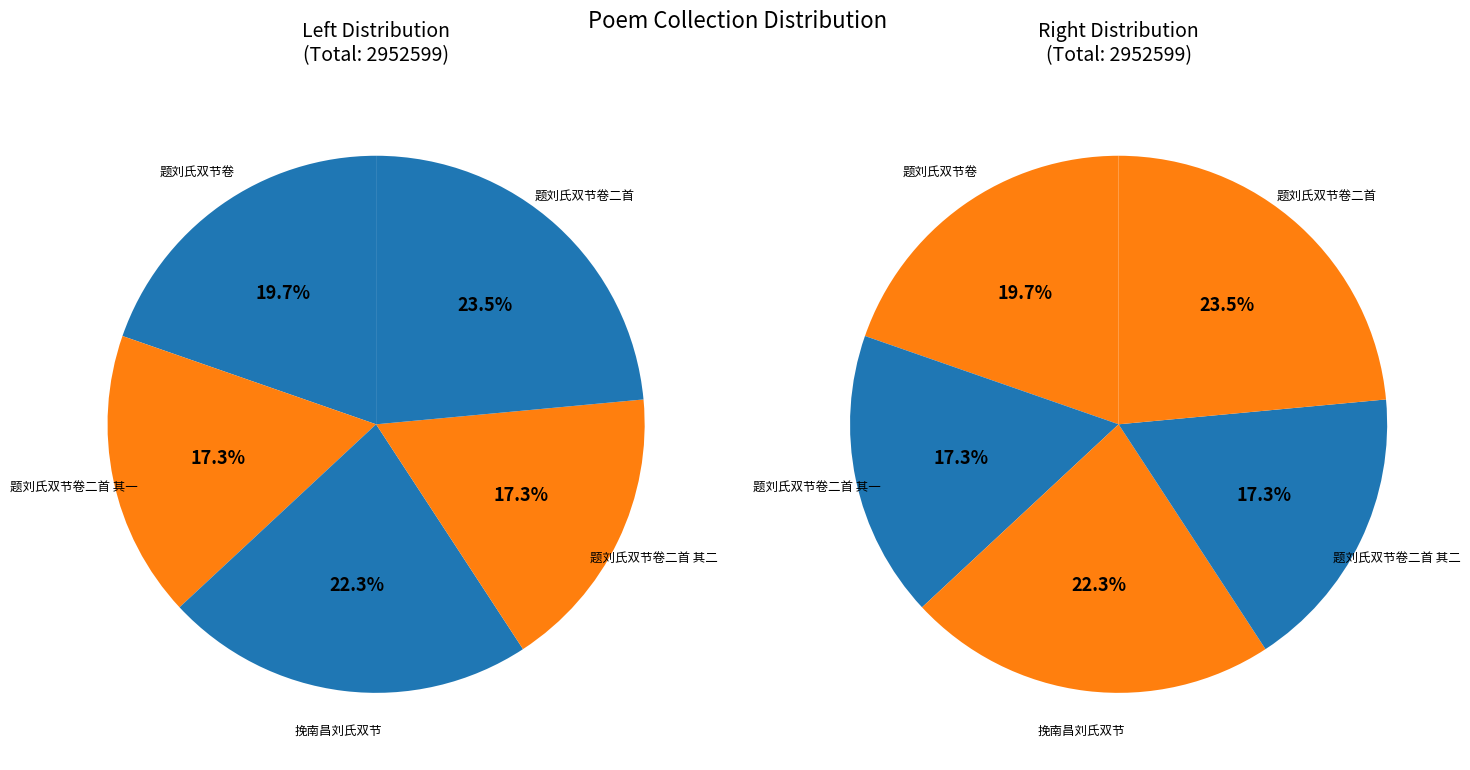

Is it true that 挽南昌刘氏双节 is 36% of the pie?

False